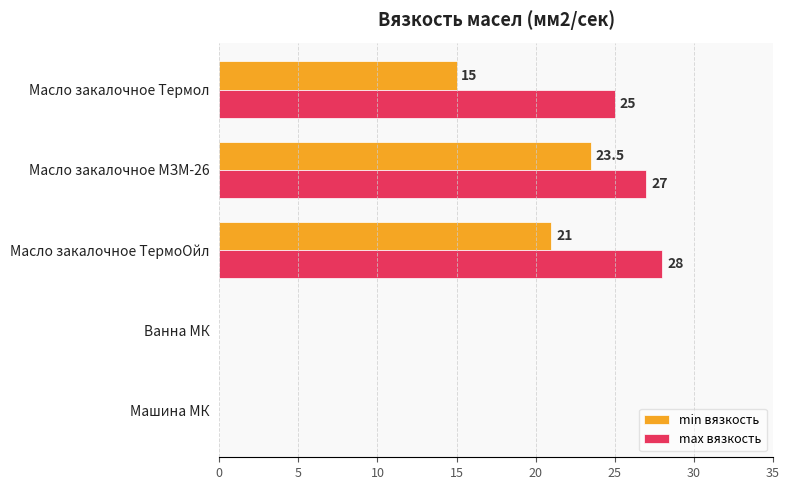

True or false: max вязкость has a value of 34.5 at Масло закалочное Термол.

False